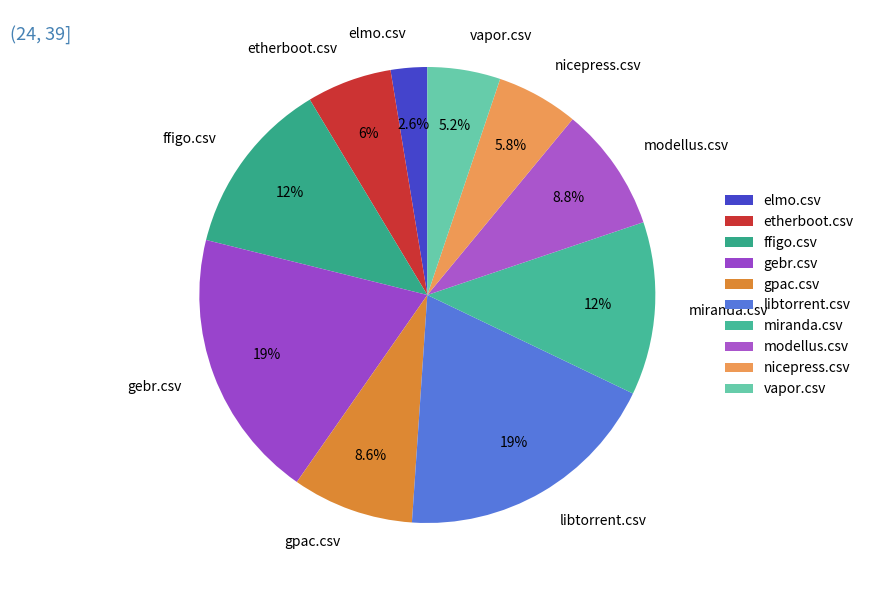

Which slice is the smallest?

elmo.csv